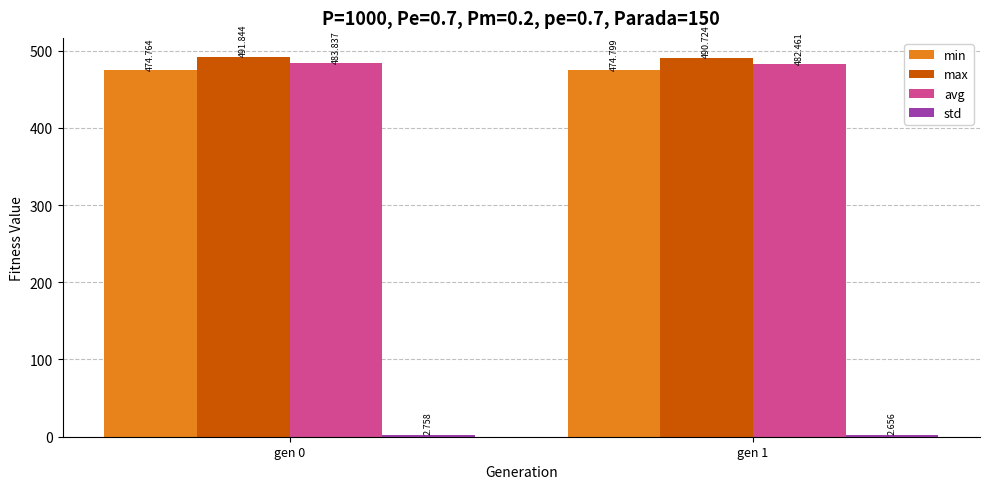

Is it true that min equals 474.8 at gen 1?

True